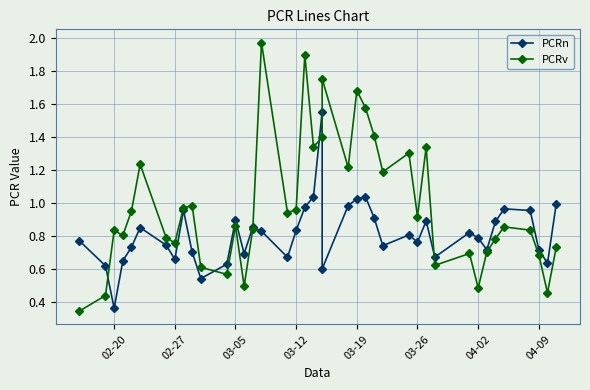

The value of PCRv at 04-02 is 0.5. True or false?

True